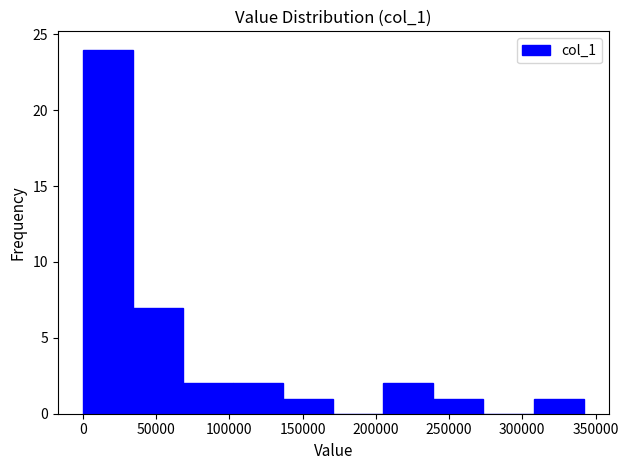

Which range on the x-axis has the tallest bar?

0 to 35000